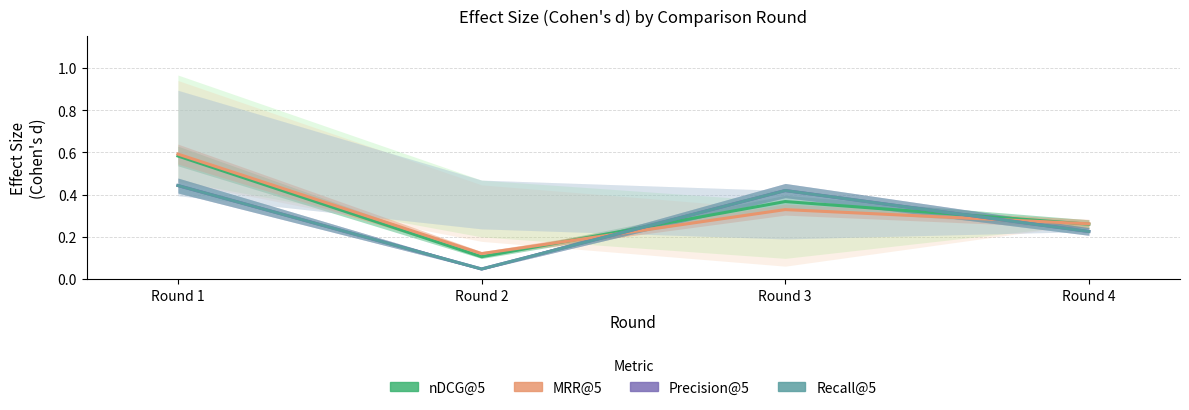

Which category has the lowest value across all series?

Round 2